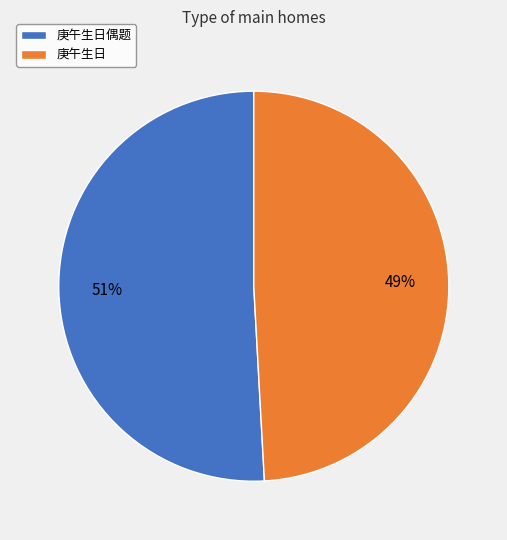

Rank the categories by value from highest to lowest.

庚午生日偶题, 庚午生日